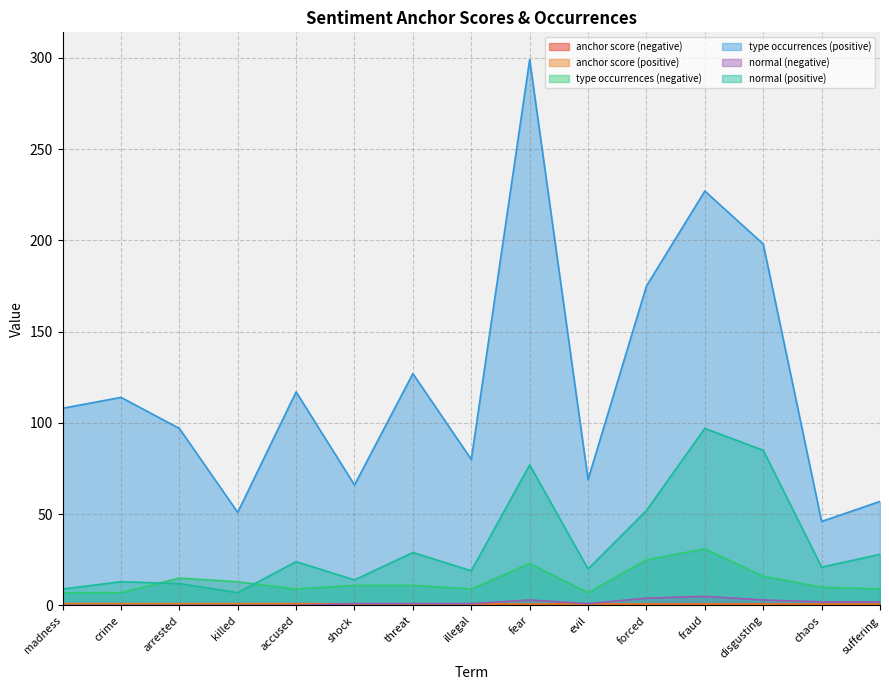

What is the difference between the type occurrences (negative) values at crime and threat?

4.0